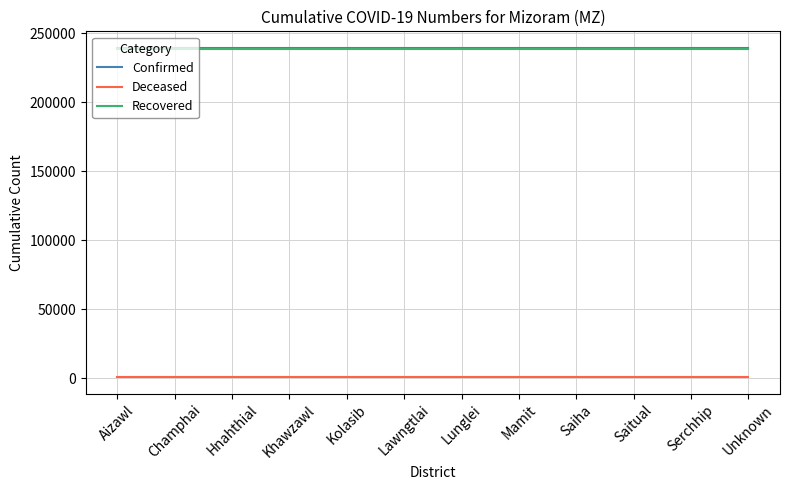

How many lines are shown in the chart?

3